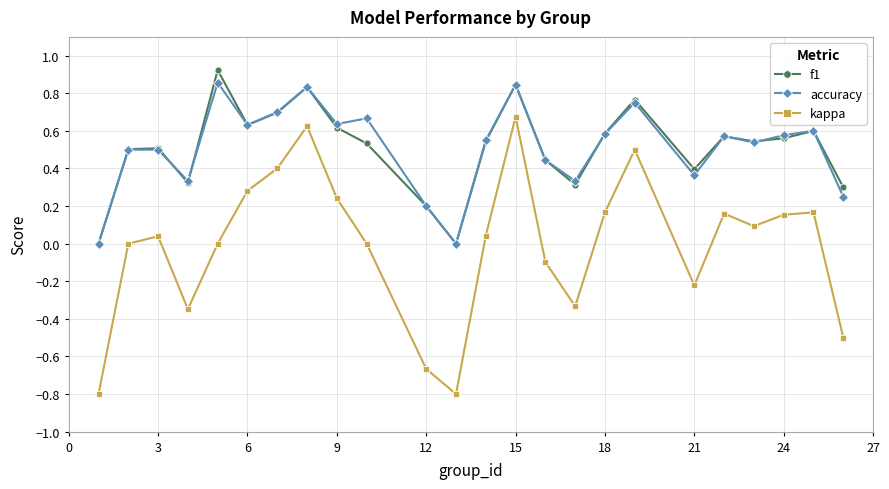

What are all the series names shown in the legend?

f1, accuracy, kappa